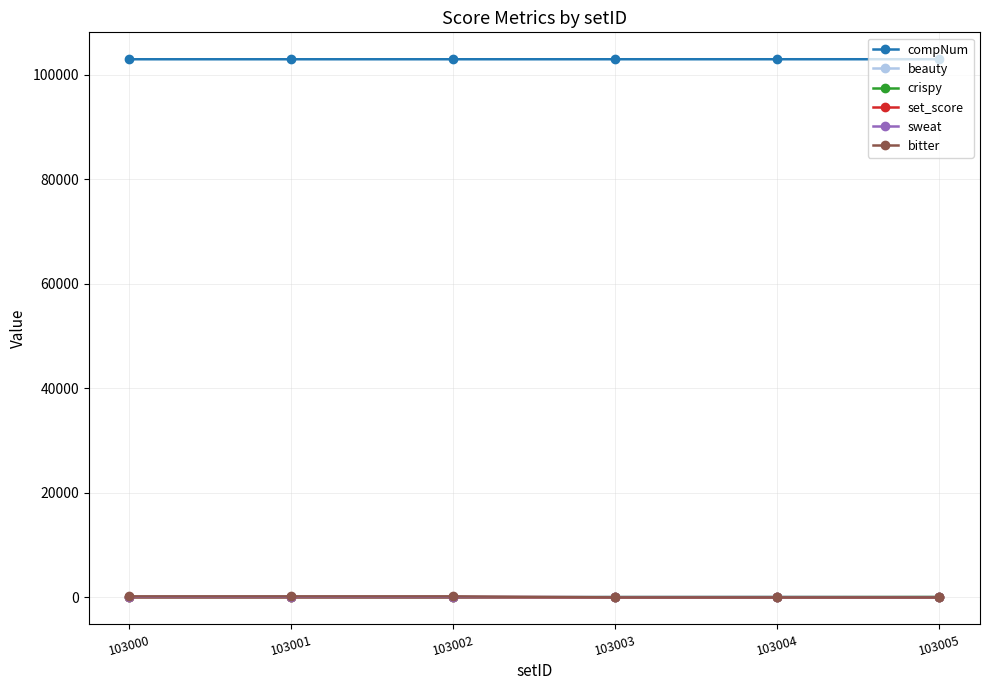

What is the value of the crispy point at the 4th from the left?

60